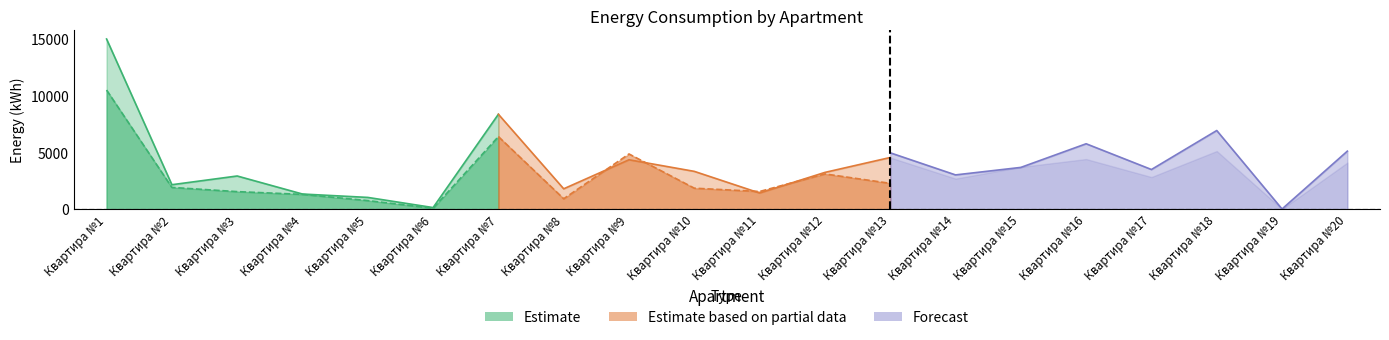

What is the difference between the Estimate values at Квартира №7 and Квартира №15?

4631.7